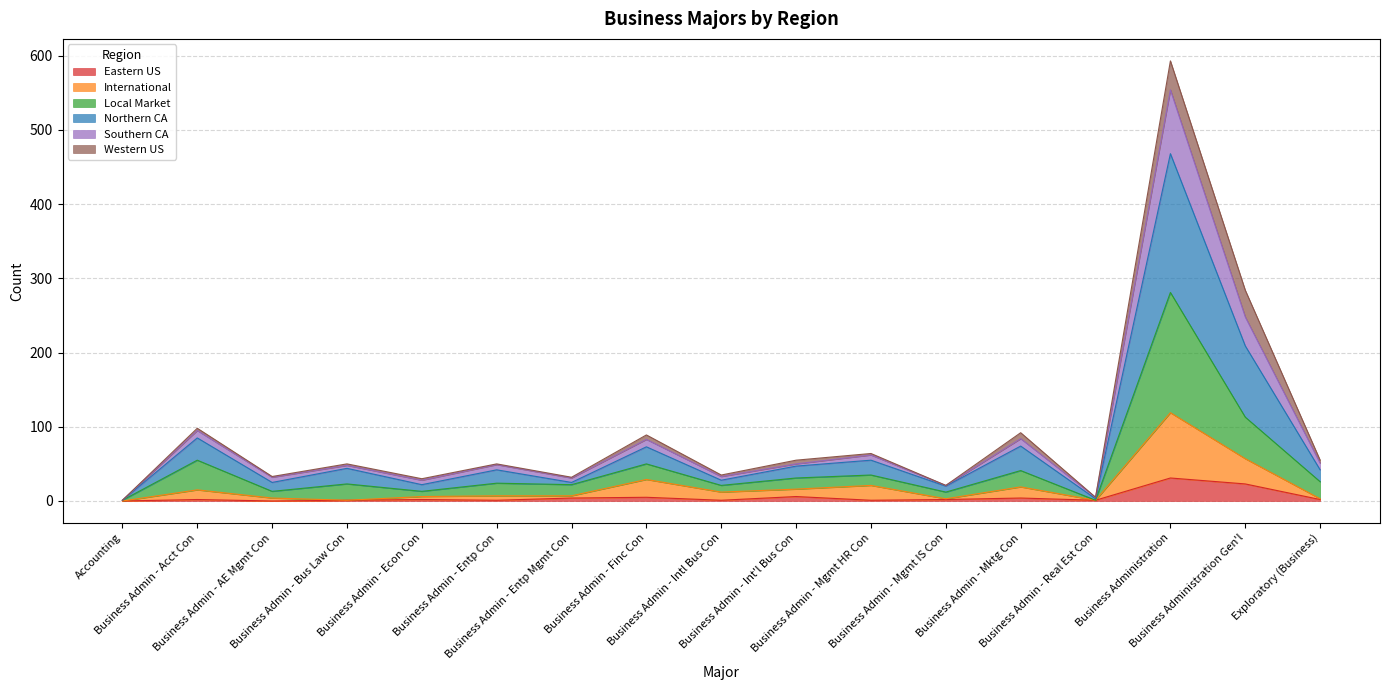

True or false: Northern CA has more than 0 points higher than both neighbors.

True